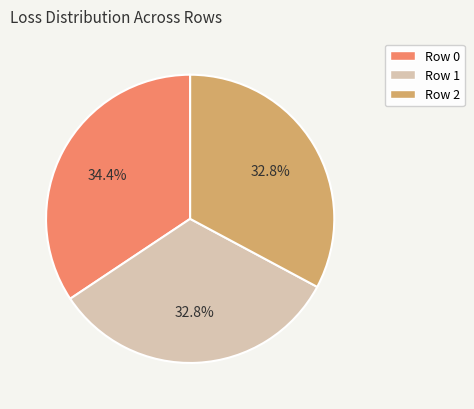

Combined, what portion of the pie is Row 1 and Row 0?

67.2%